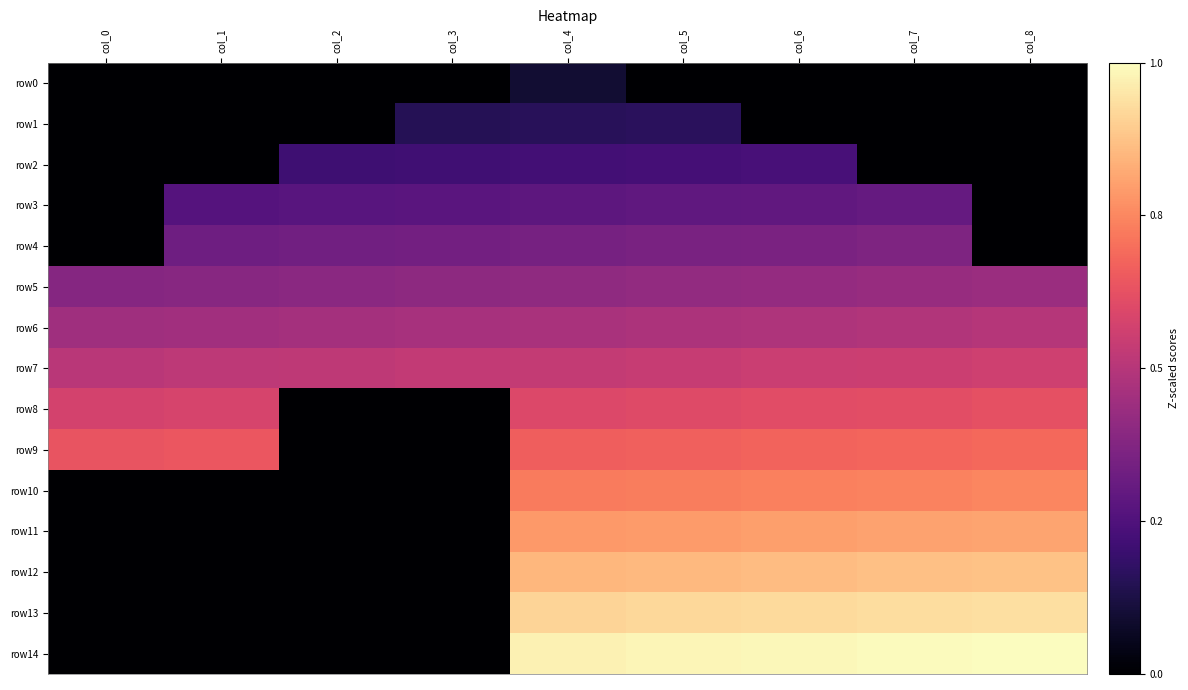

Which series changed the most between col_2 and col_4?

row14